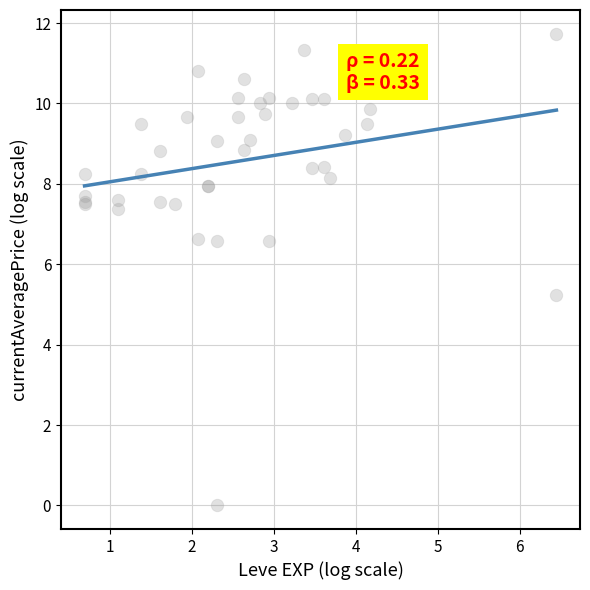

What Y value in the scatter plot is closest to 5?

5.2